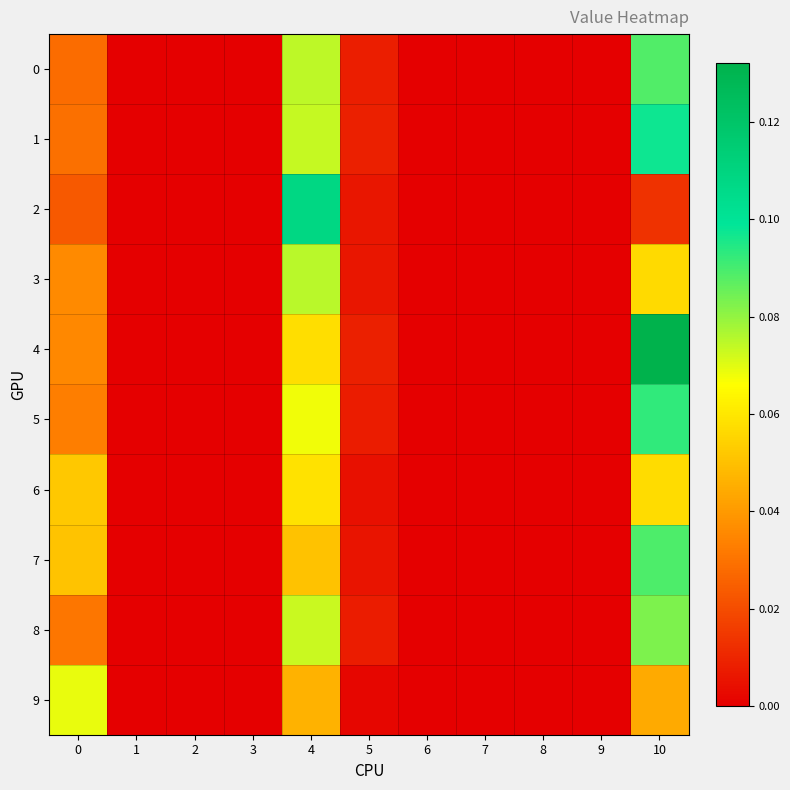

At which category is the sum across all series the highest?

10